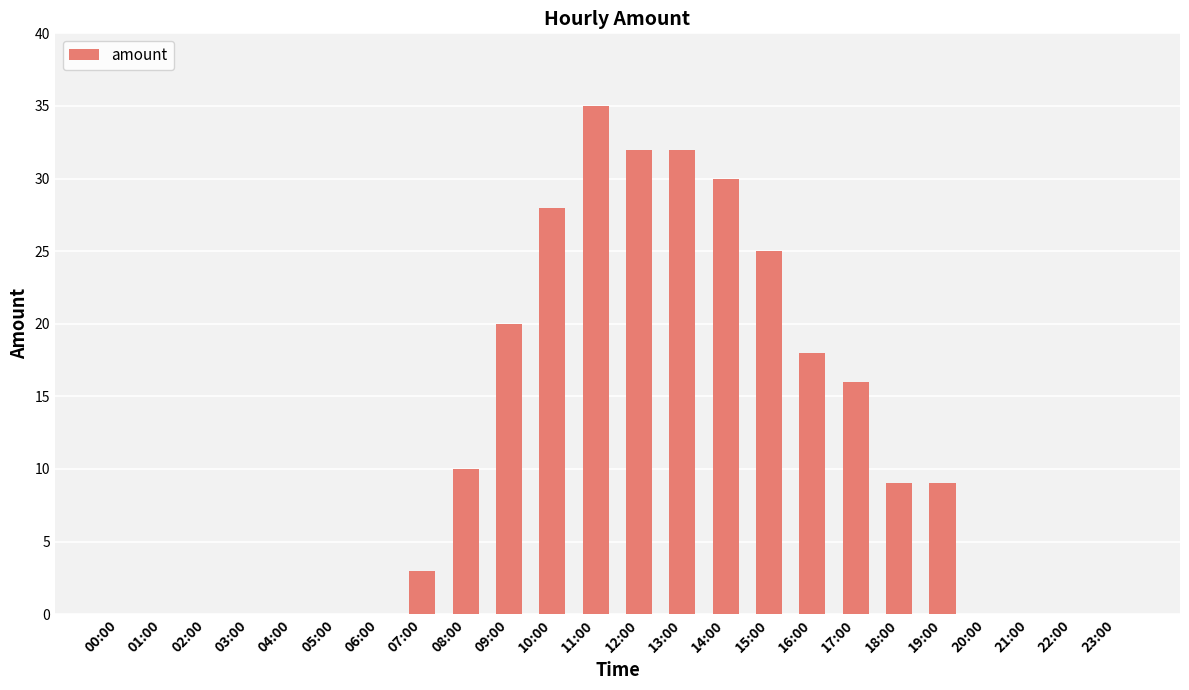

What is the sum of all values?

267